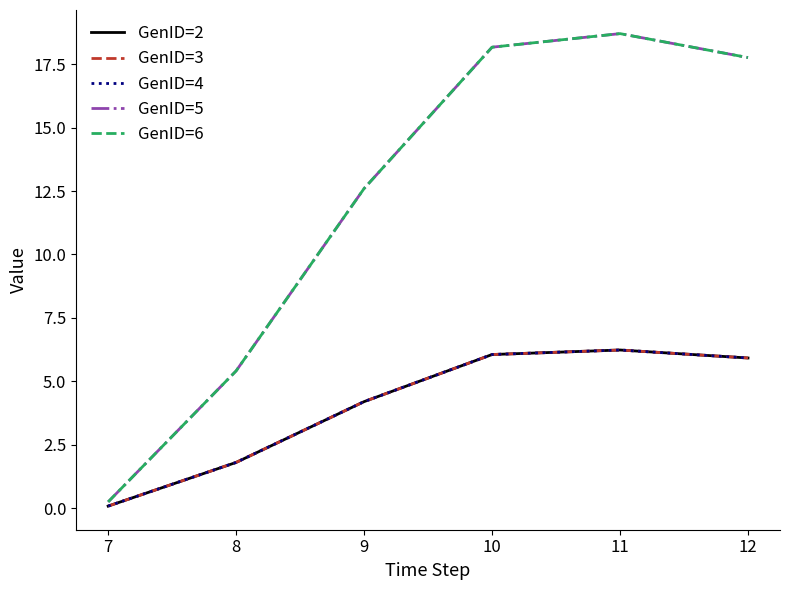

True or false: GenID=2 has more than 0 points higher than both neighbors.

True